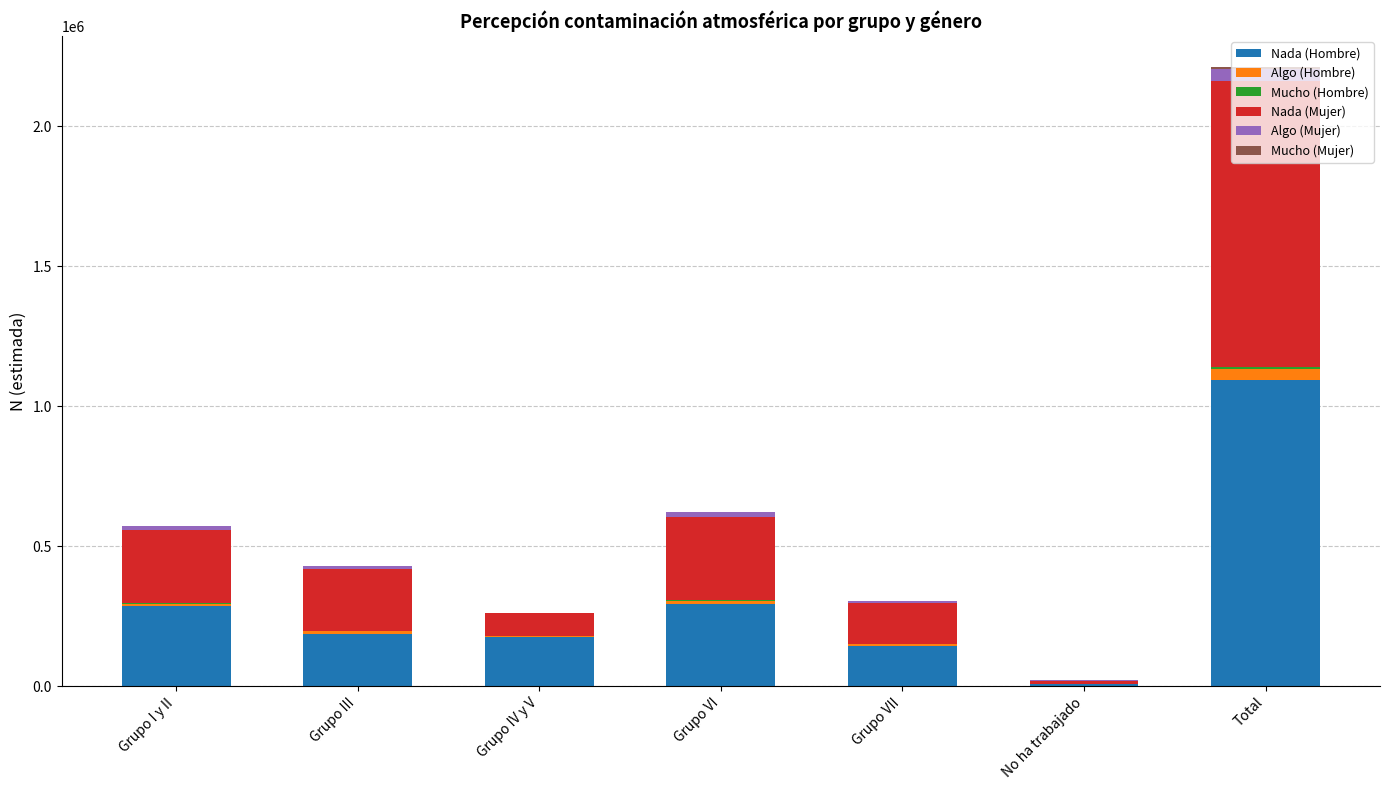

True or false: Nada (Hombre) has a value of 174090 at Grupo IV y V.

True